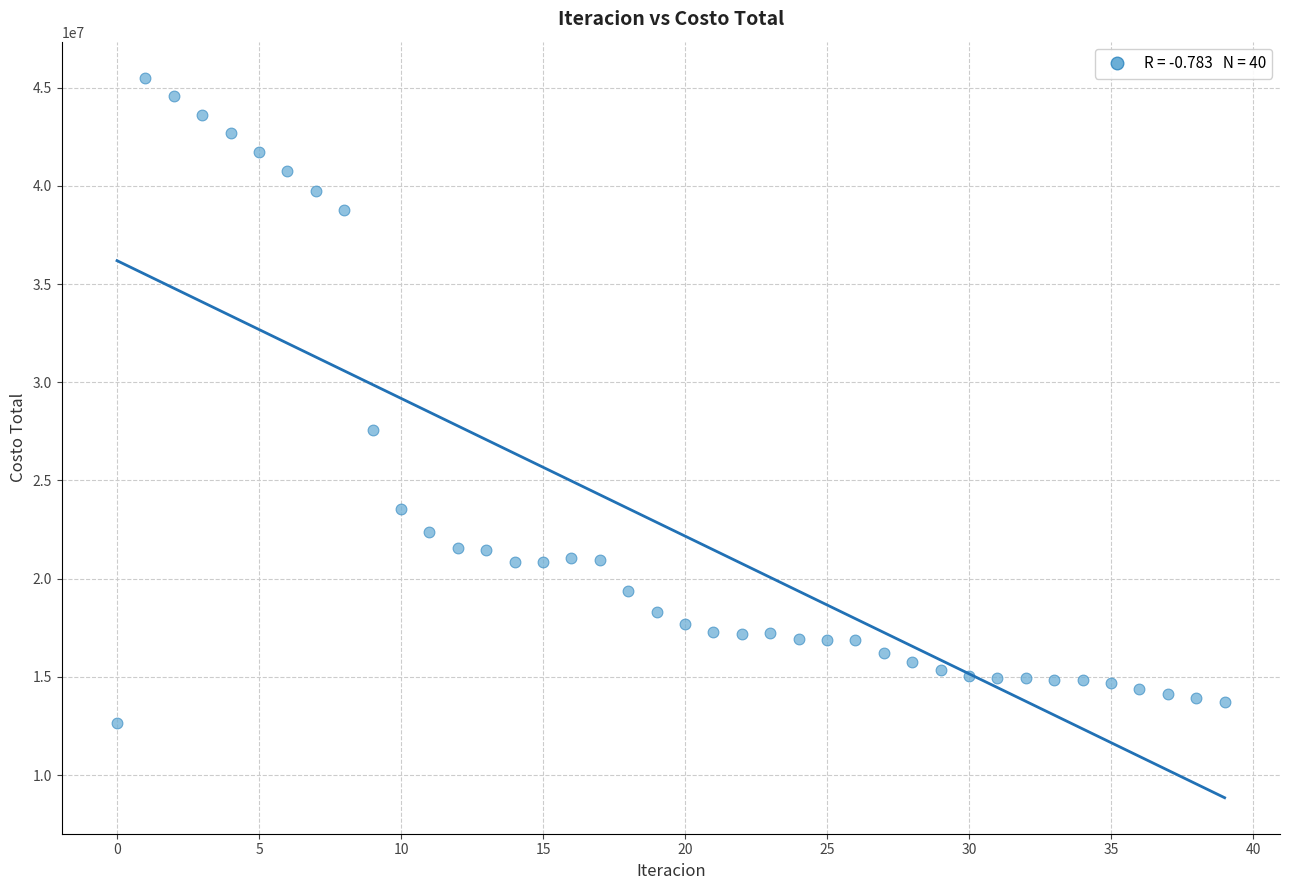

What Y value in the scatter plot is closest to 29072704?

27555082.7